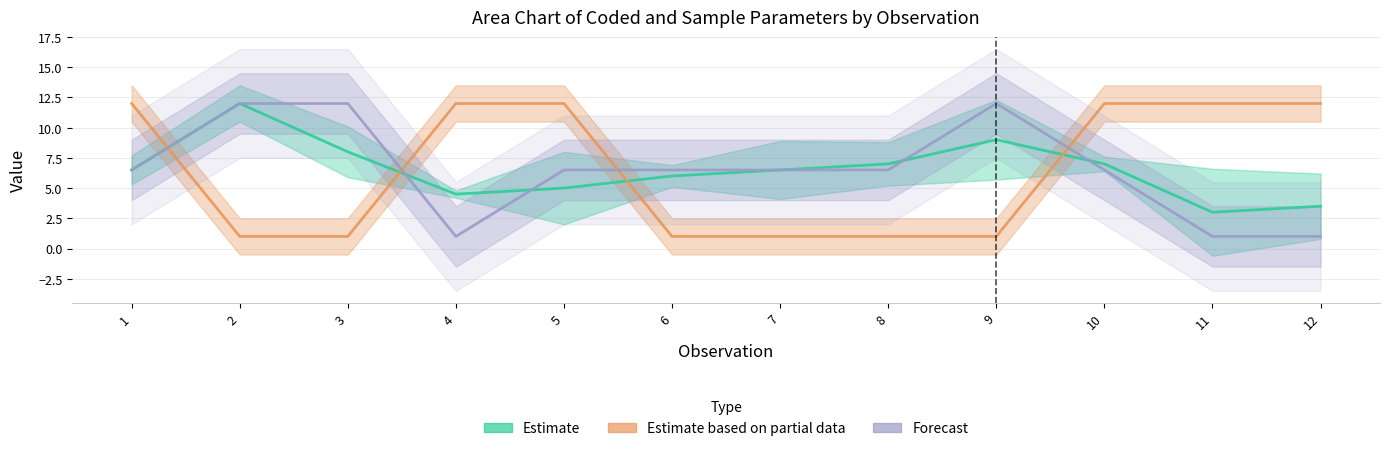

What is the value of the Estimate based on partial data point at the 4th from the left?

12.0